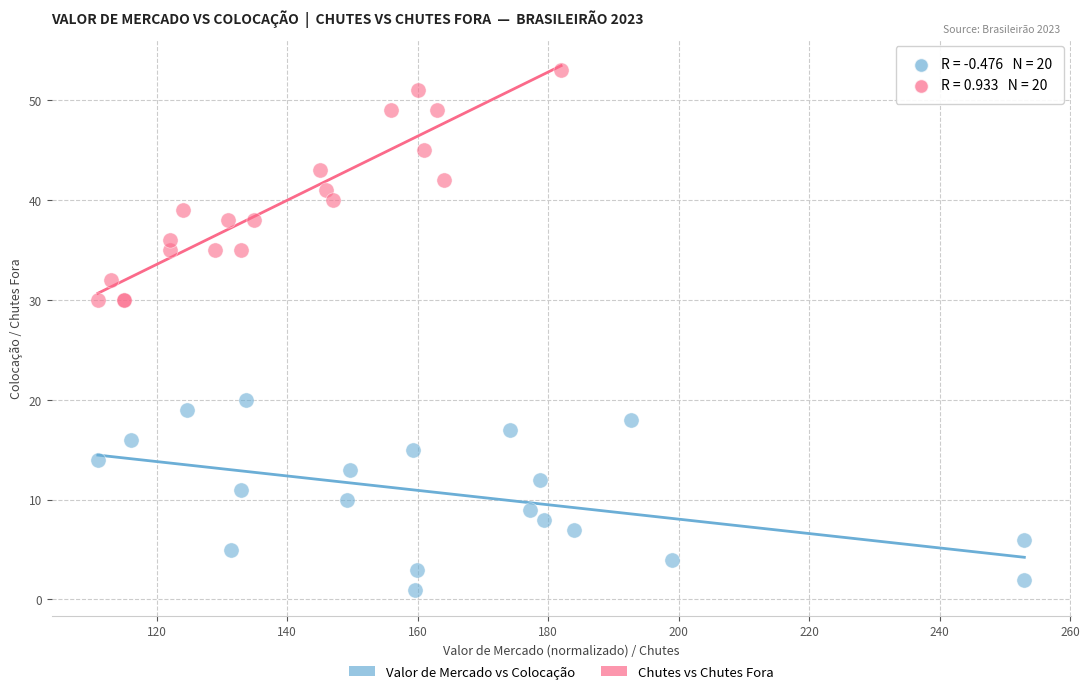

What are all the series names shown in the legend?

Valor de Mercado vs Colocação, Chutes vs Chutes Fora